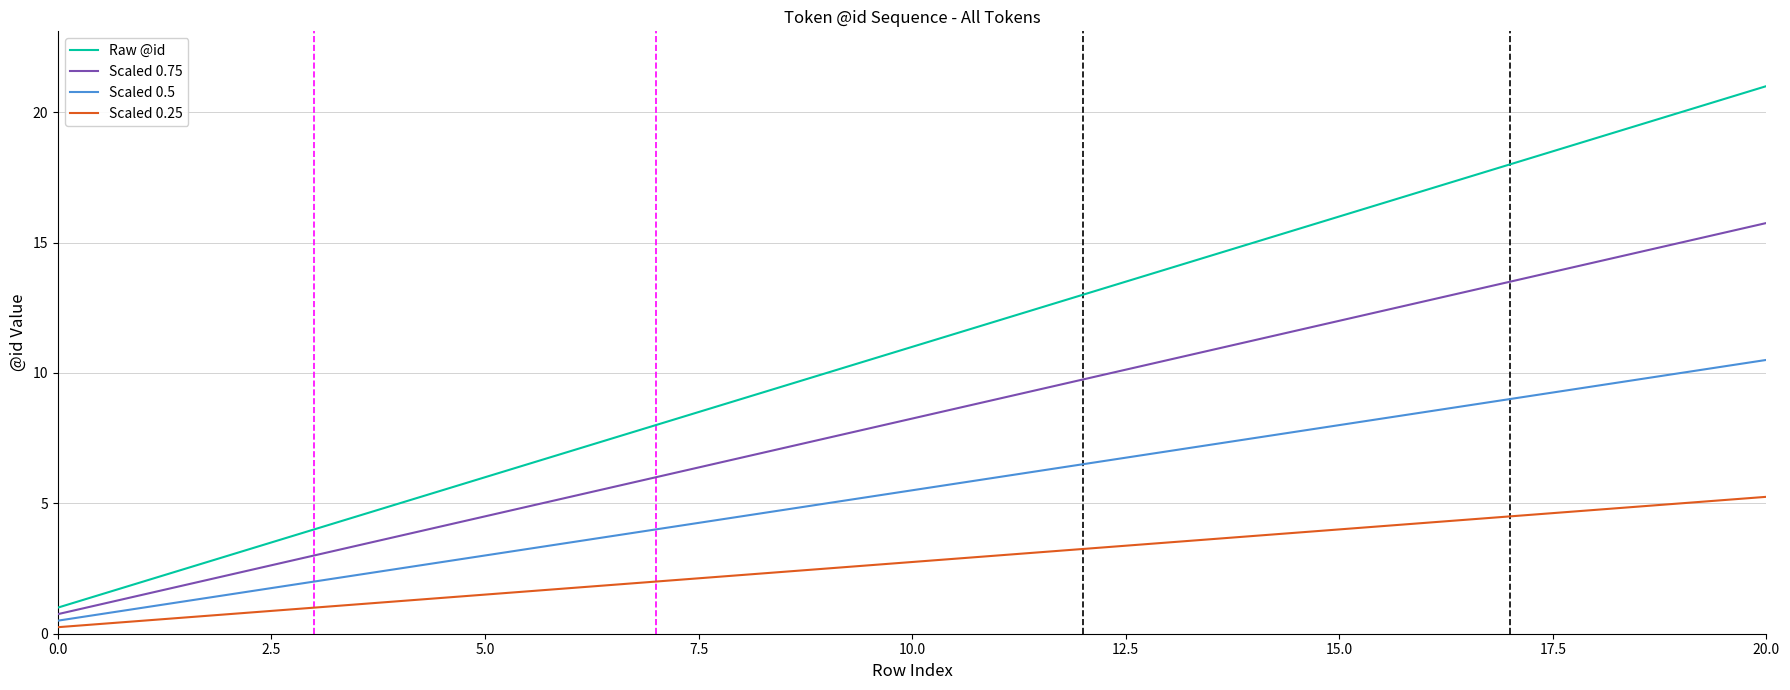

True or false: Scaled 0.75 and Scaled 0.25 cross at least once.

False